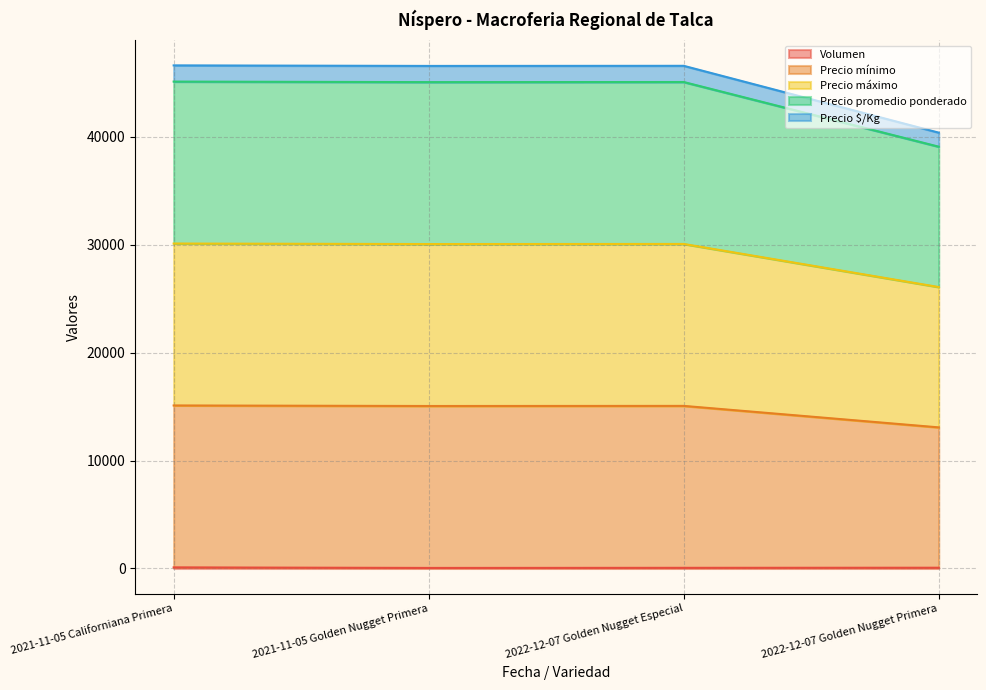

Rank the categories by Precio $/Kg value from lowest to highest.

2022-12-07 Golden Nugget Primera, 2021-11-05 Golden Nugget Primera, 2022-12-07 Golden Nugget Especial, 2021-11-05 Californiana Primera